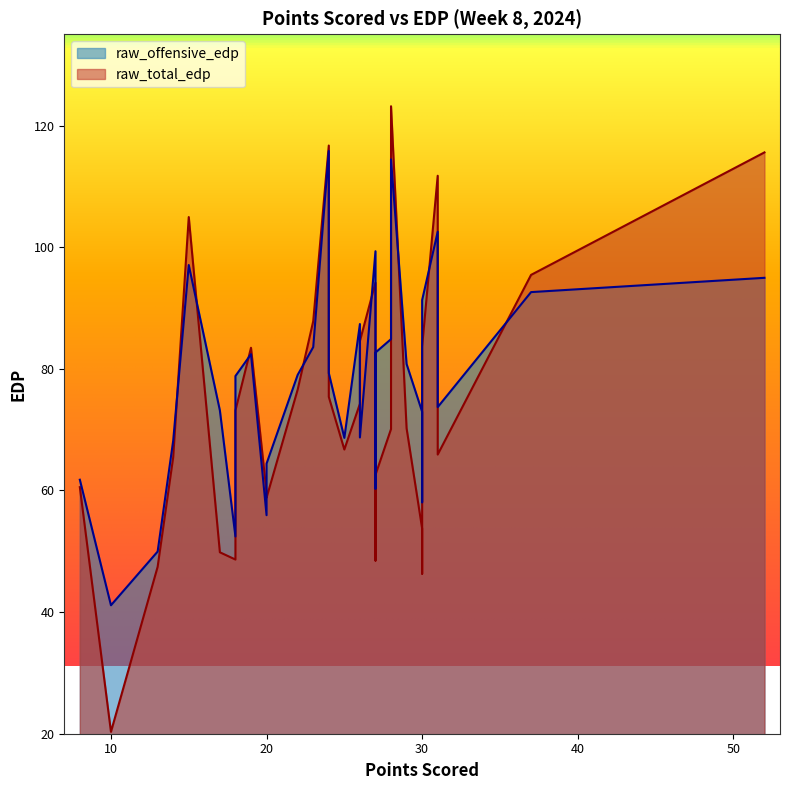

What is the greatest value displayed?

123.2